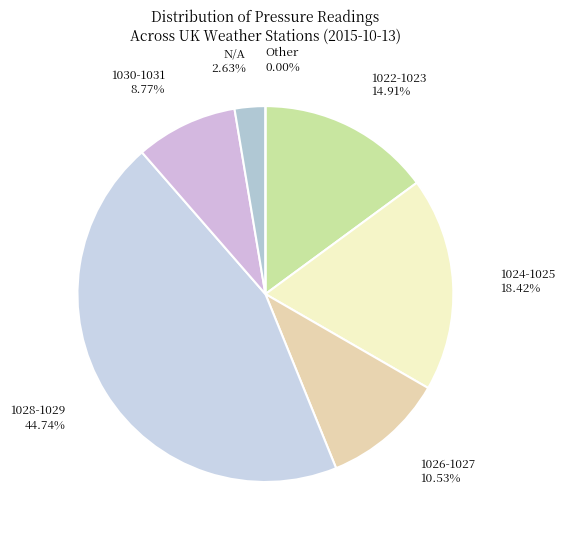

Combined, do N/A and 1028-1029 account for over 50%?

No